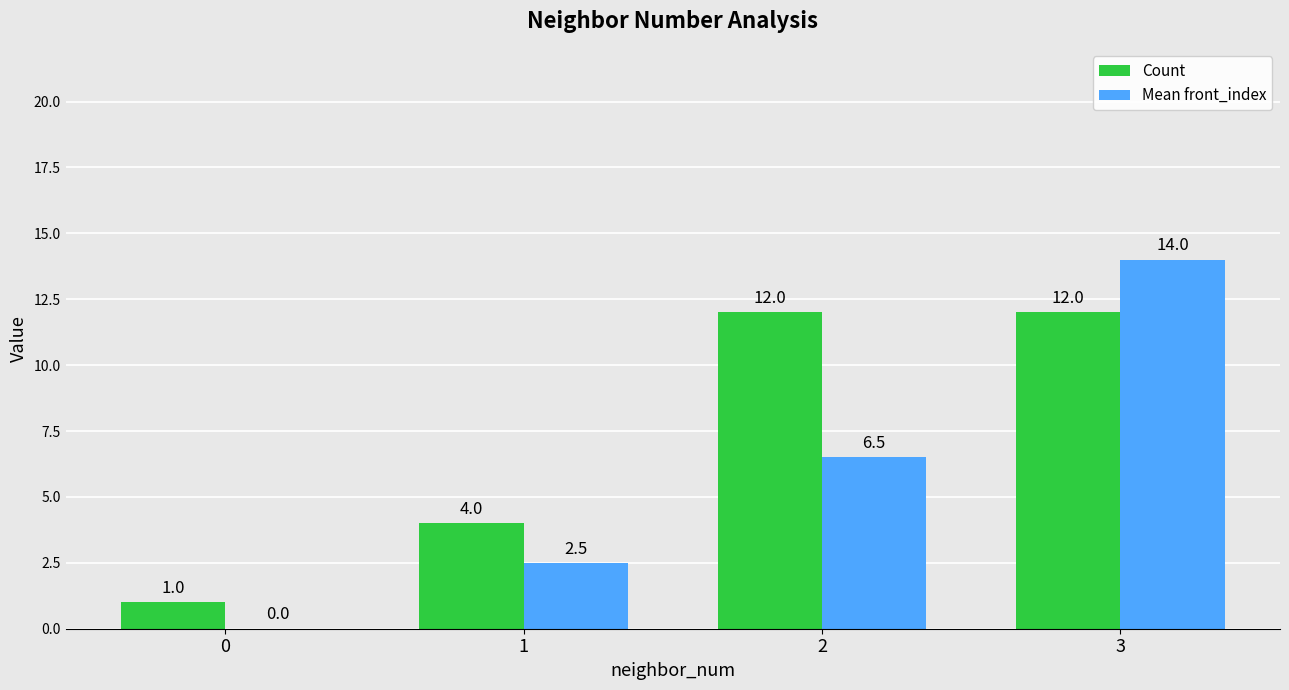

What is the sum of the Mean front_index values at 1 and 3?

16.5